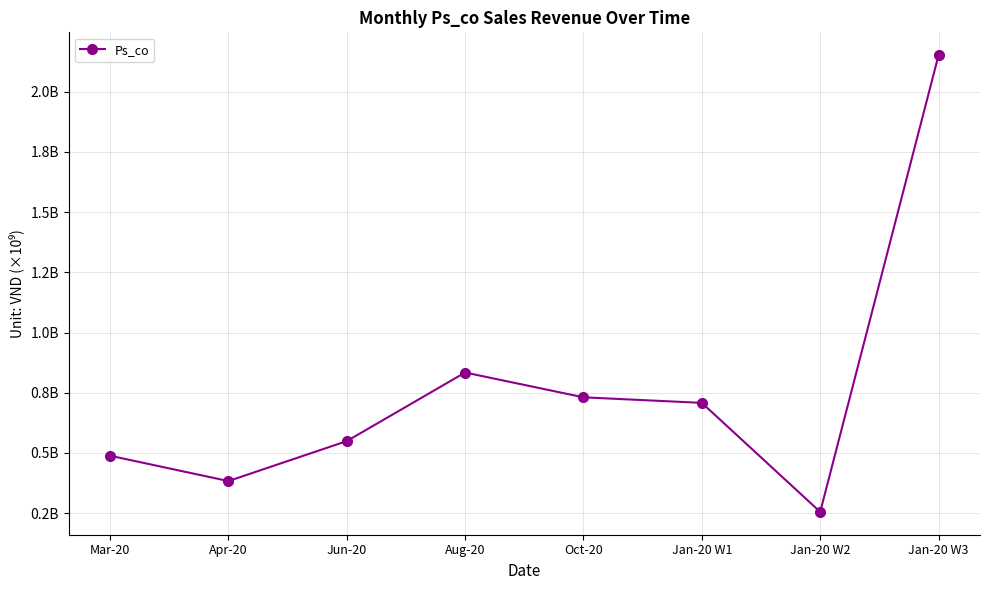

Is this an area chart (filled region under the line)?

No